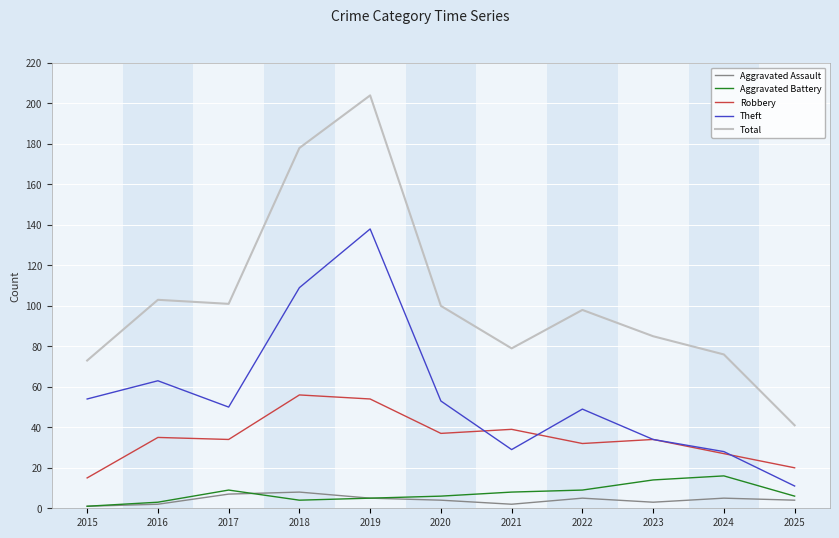

Reading right to left, transcribe all the data shown in this chart.

Aggravated Assault: 2025=4	2024=5	2023=3	2022=5	2021=2	2020=4	2019=5	2018=8	2017=7	2016=2	2015=1
Aggravated Battery: 2025=6	2024=16	2023=14	2022=9	2021=8	2020=6	2019=5	2018=4	2017=9	2016=3	2015=1
Robbery: 2025=20	2024=27	2023=34	2022=32	2021=39	2020=37	2019=54	2018=56	2017=34	2016=35	2015=15
Theft: 2025=11	2024=28	2023=34	2022=49	2021=29	2020=53	2019=138	2018=109	2017=50	2016=63	2015=54
Total: 2025=41	2024=76	2023=85	2022=98	2021=79	2020=100	2019=204	2018=178	2017=101	2016=103	2015=73